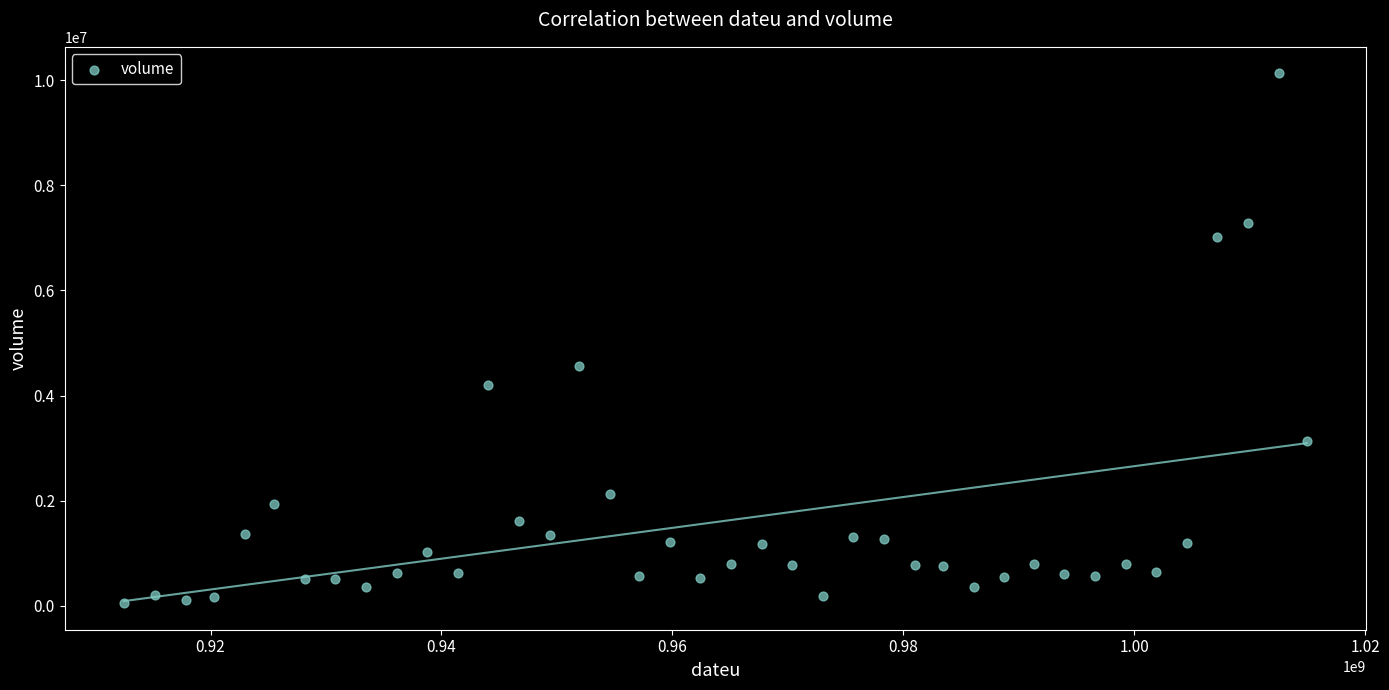

What Y value in the scatter plot is closest to 5090000?

4562600